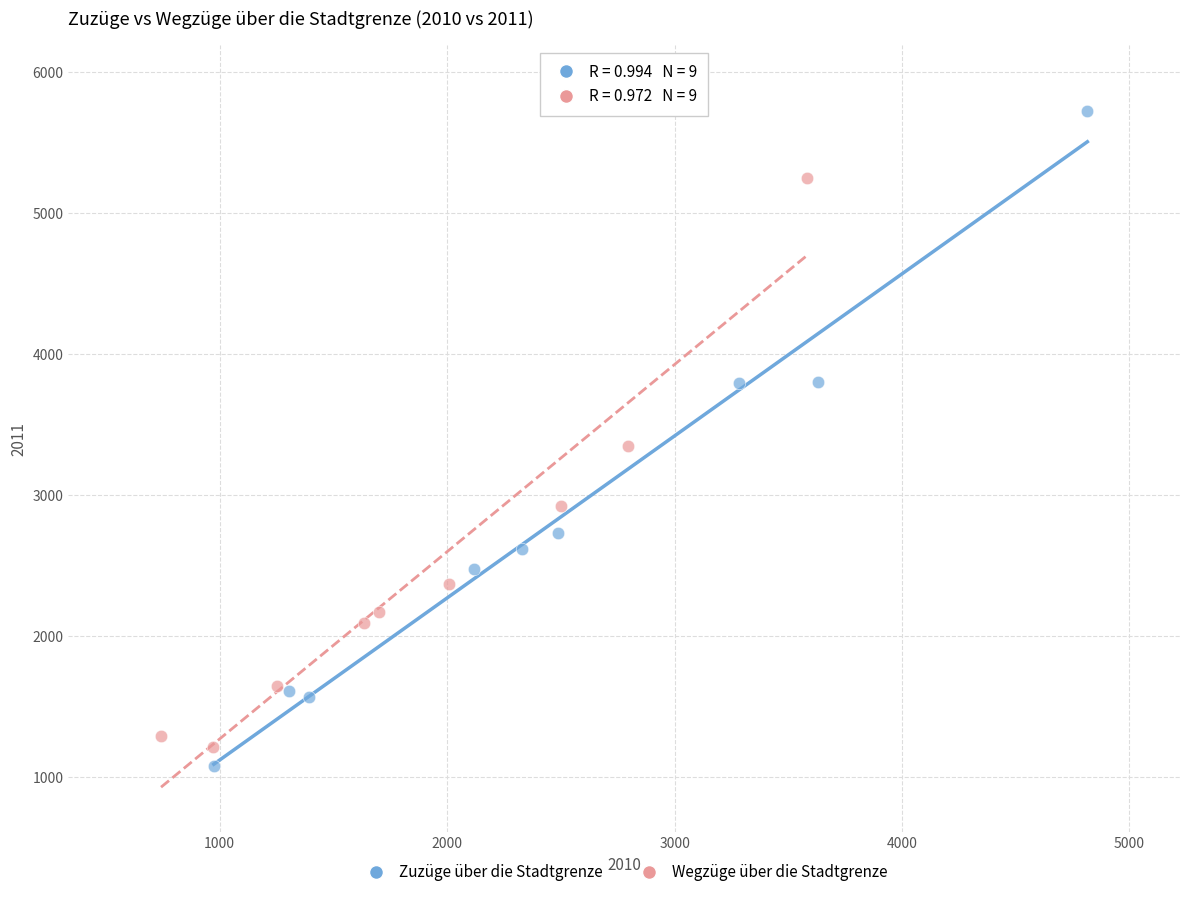

What are all the series names shown in the legend?

Zuzüge über die Stadtgrenze, Wegzüge über die Stadtgrenze